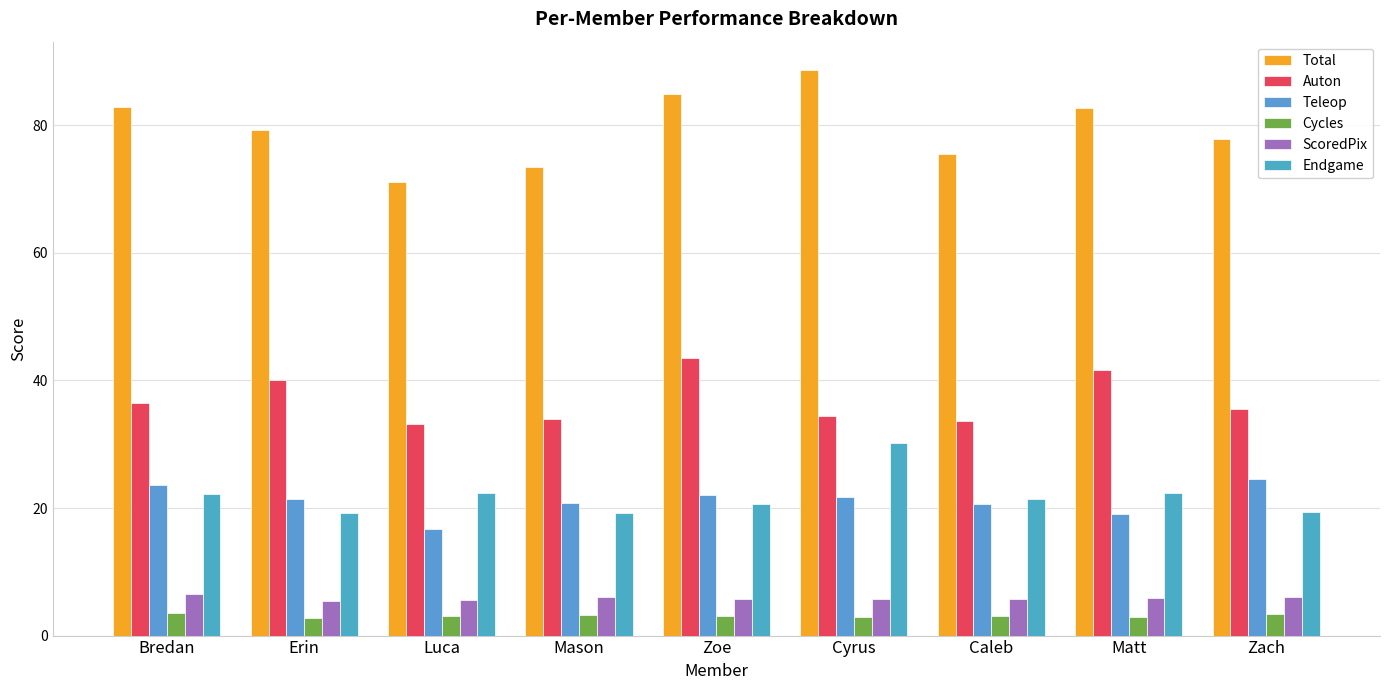

Which category has the highest value across all series?

Cyrus